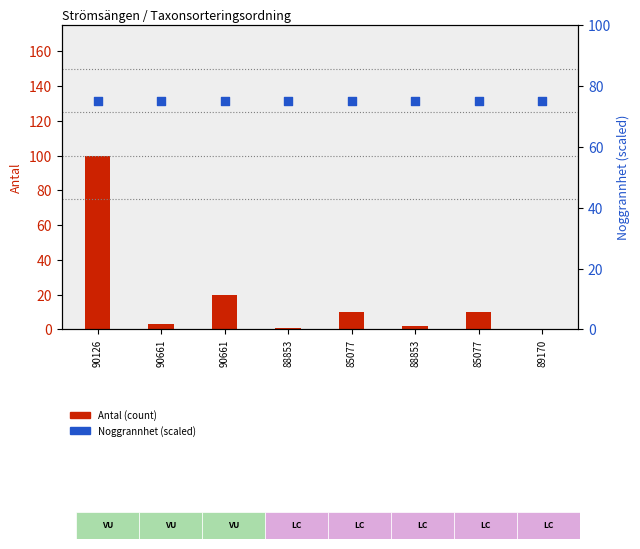

Which series reaches the maximum Y coordinate?

Antal (count)